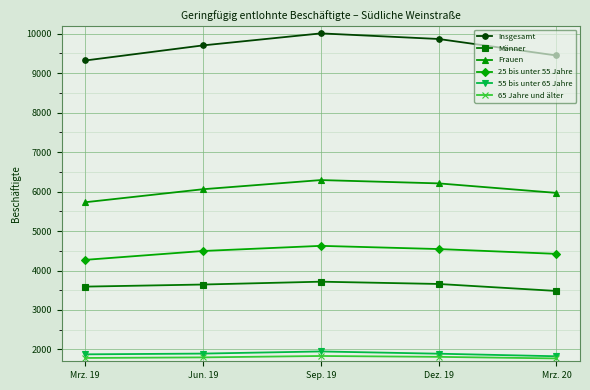

In 25 bis unter 55 Jahre, how many points are higher than both neighbors (excluding endpoints)?

1